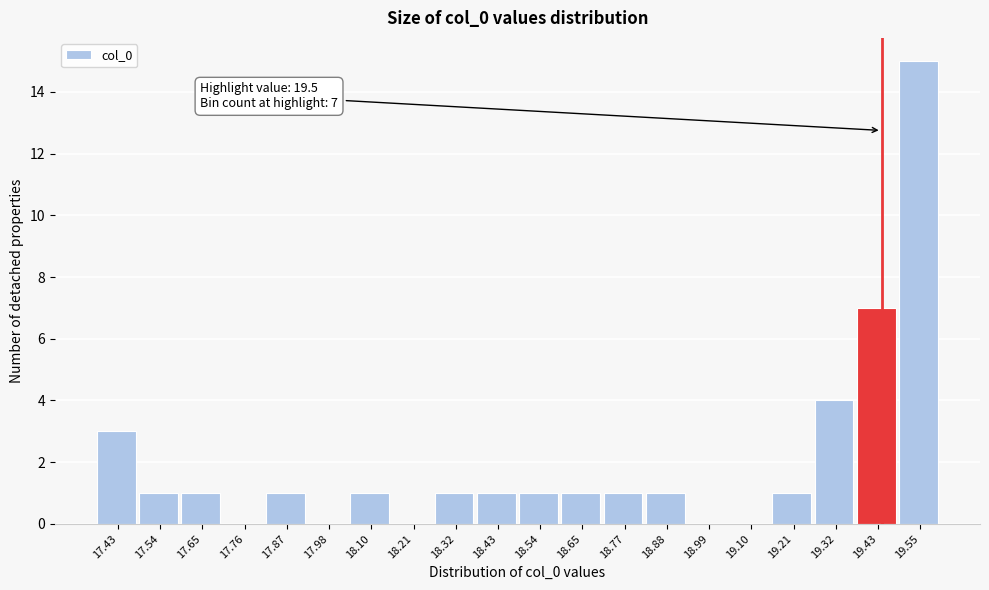

Reading left to right, list all the values displayed in this chart.

17.43=3	17.54=1	17.65=1	17.76=0	17.87=1	17.98=0	18.10=1	18.21=0	18.32=1	18.43=1	18.54=1	18.65=1	18.77=1	18.88=1	18.99=0	19.10=0	19.21=1	19.32=4	19.43=7	19.55=15